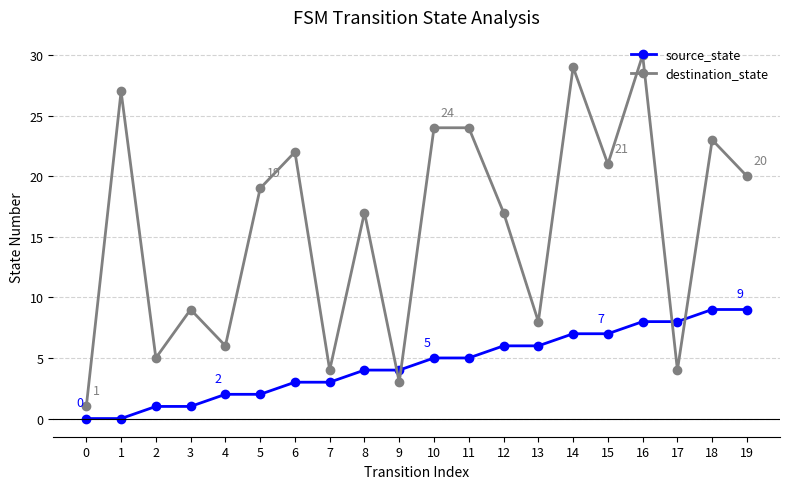

How many data points does each series have?

20